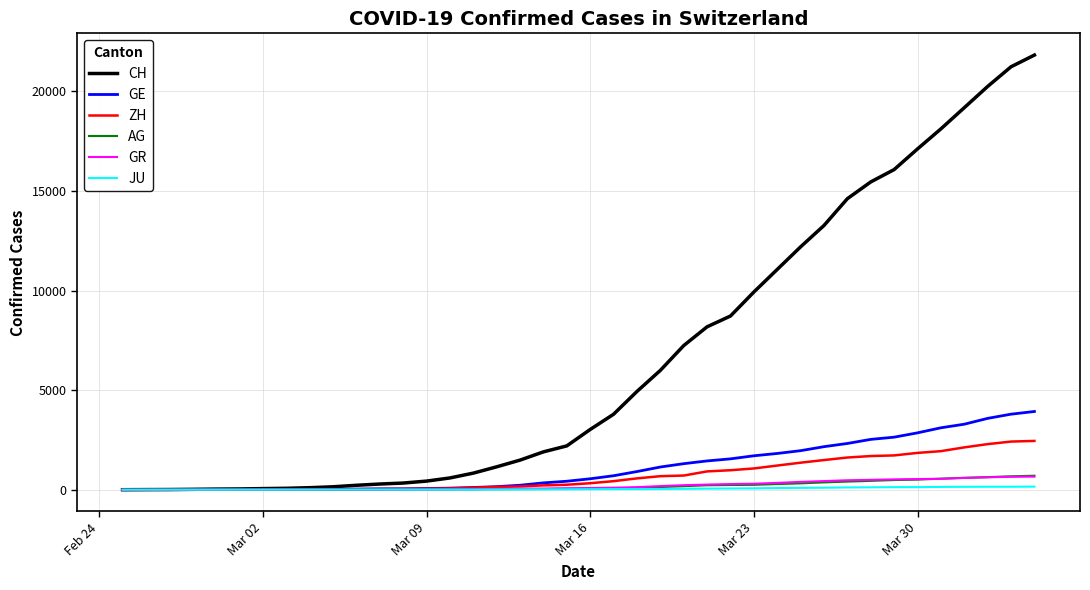

Which series has the largest range (max minus min)?

CH